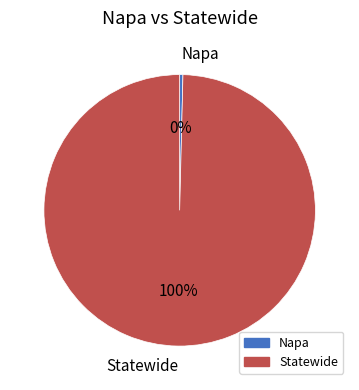

Which has a higher value, Statewide or Napa?

Statewide